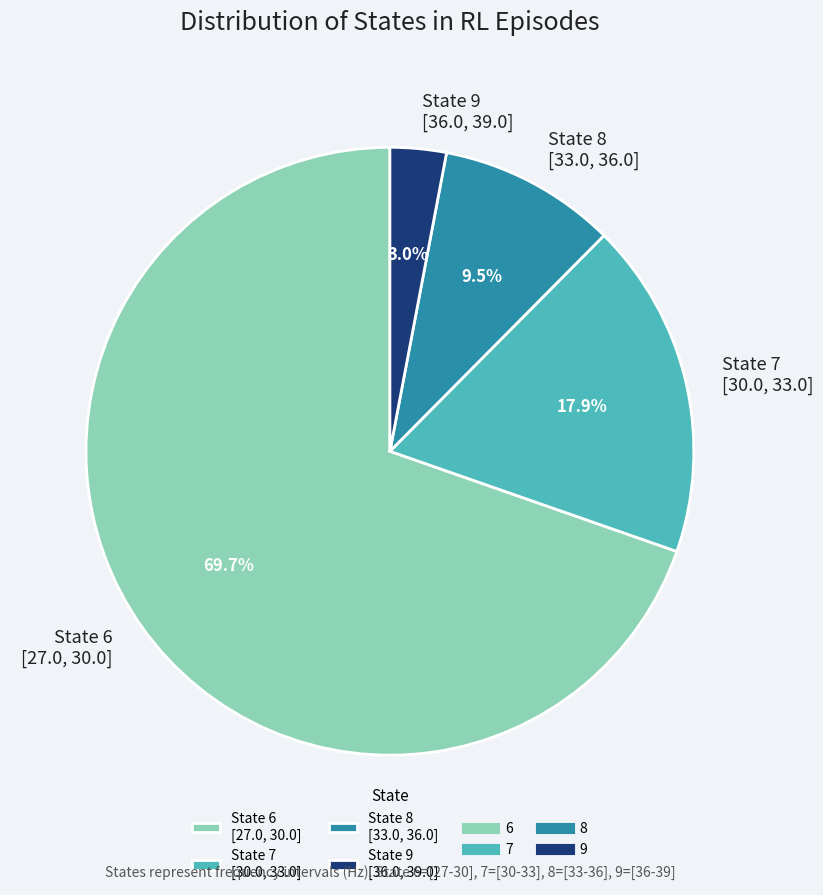

Which category has the biggest portion of the pie?

State 6 [27.0, 30.0]